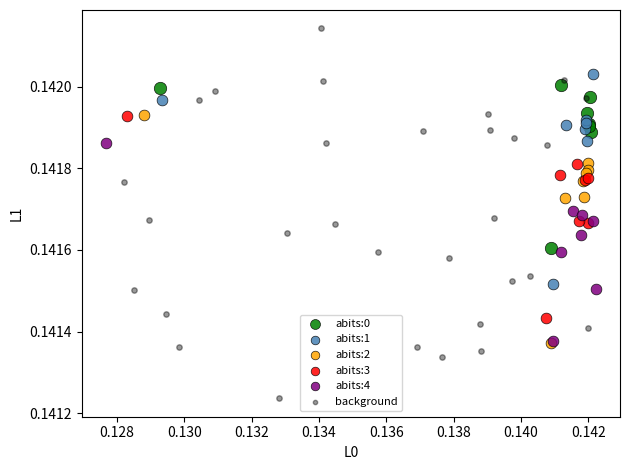

Which series has the widest spread of Y values?

background